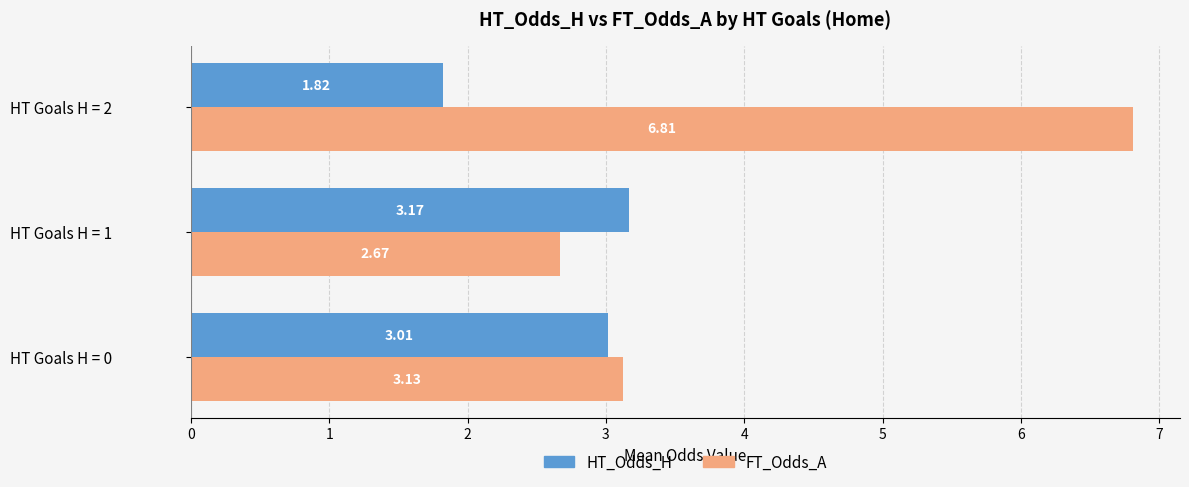

Rank the series by their maximum value, from lowest to highest.

HT_Odds_H, FT_Odds_A